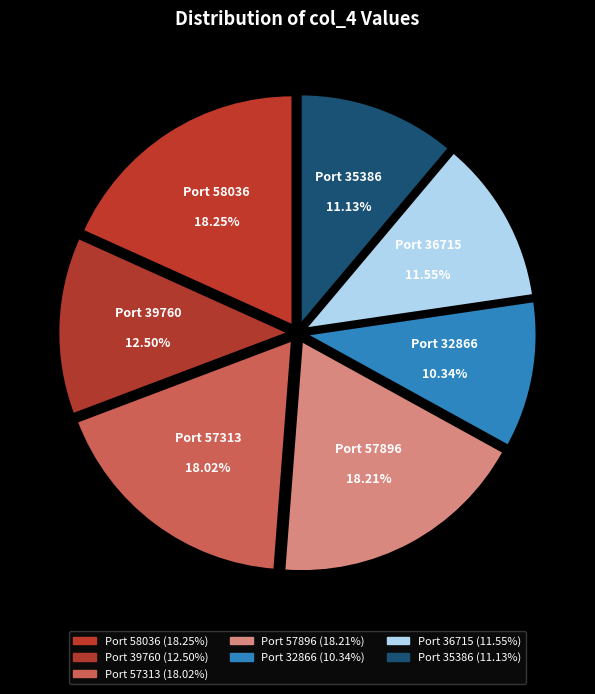

How many slices are in this pie chart?

7